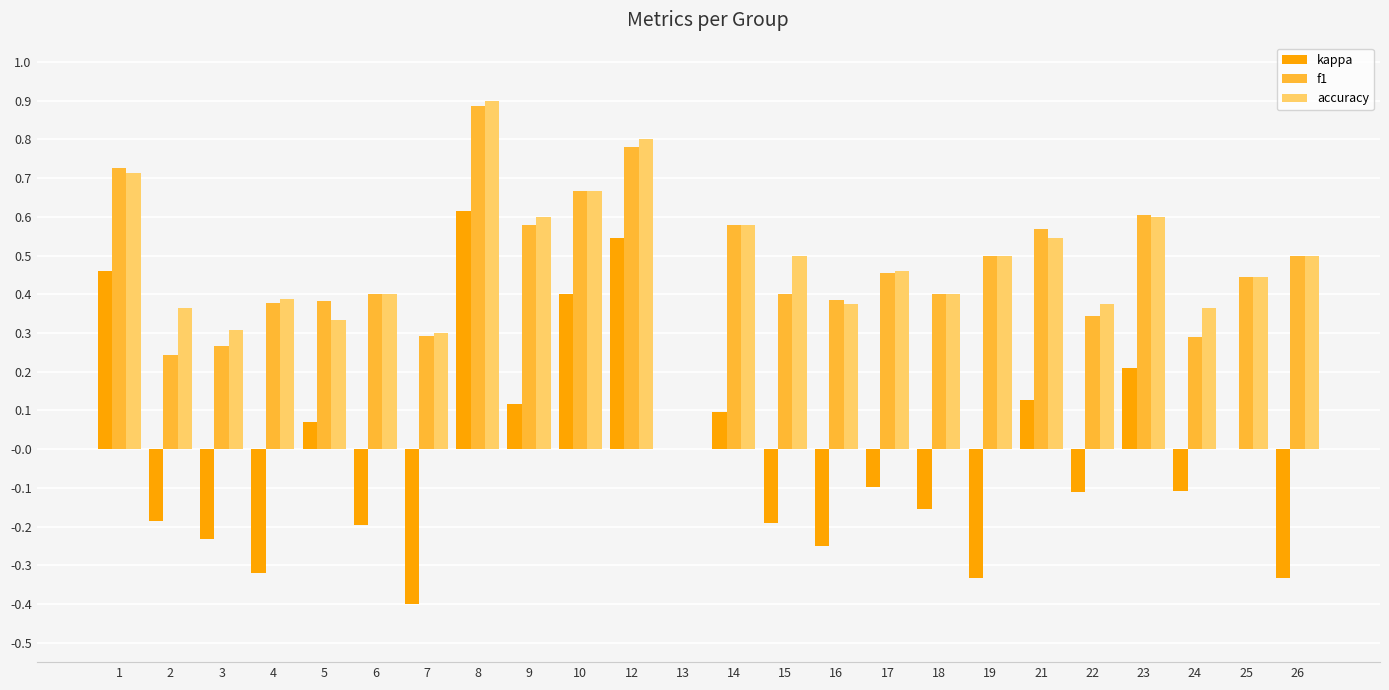

What is the sum of all accuracy values?

11.4